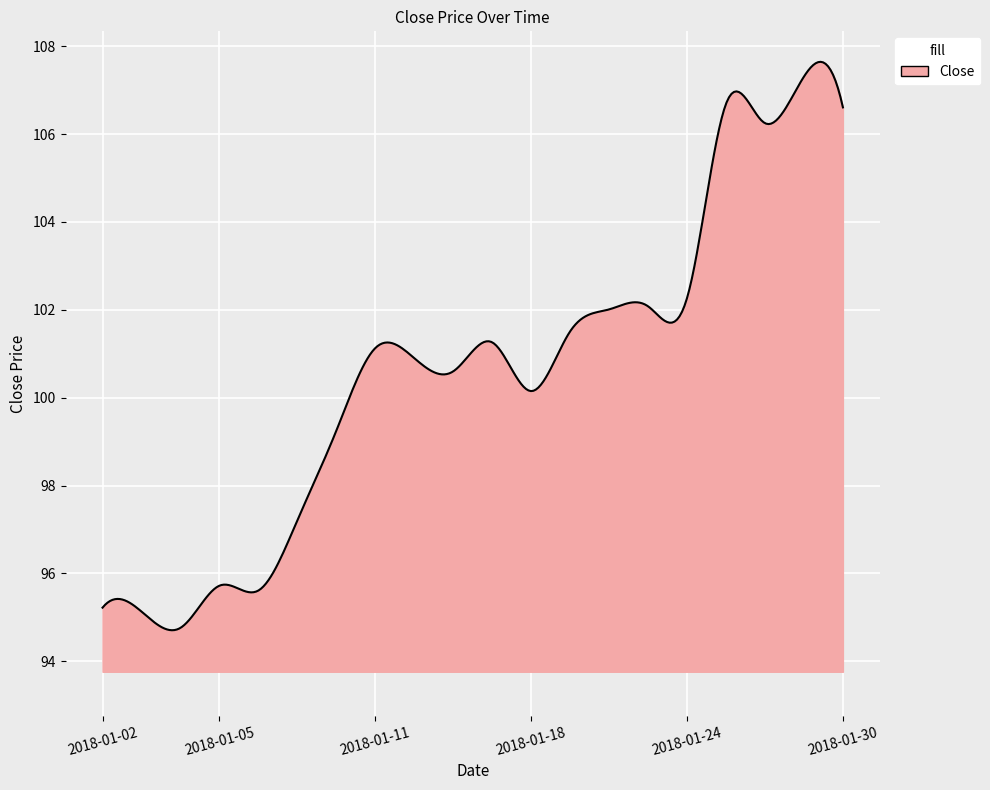

What is the difference between the maximum and minimum values?

12.9